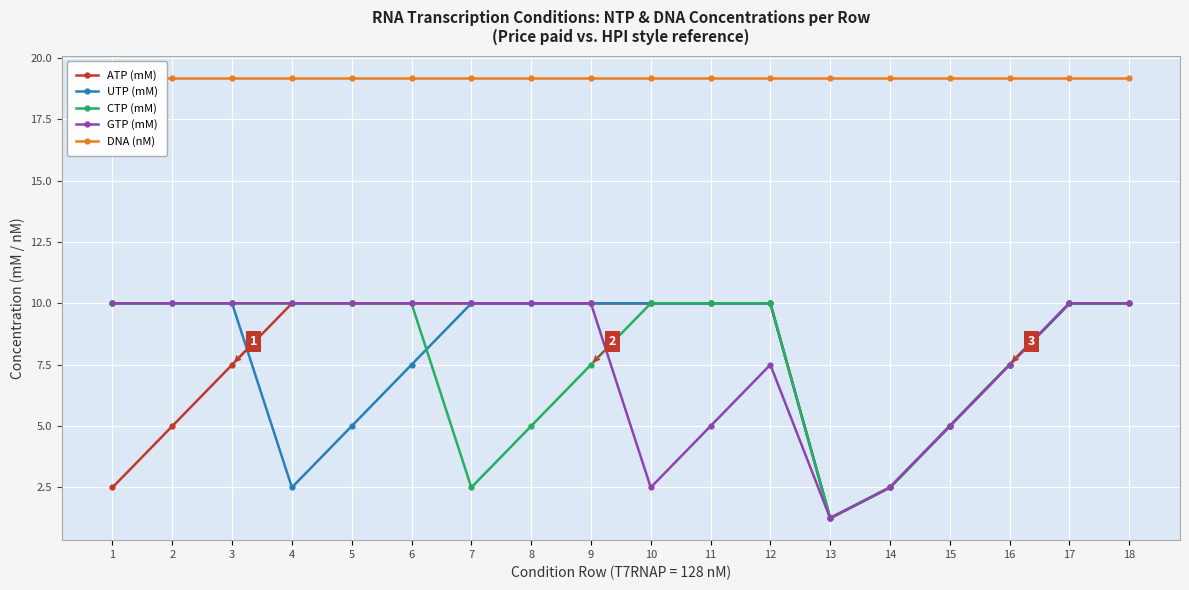

What is the total value across all series at 14?

29.2